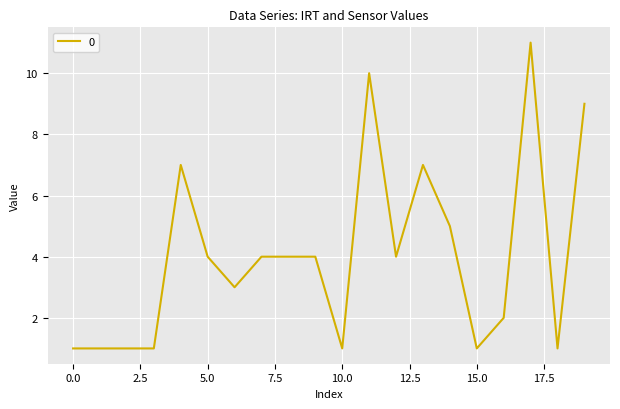

Reading left to right, list all the values displayed in this chart.

1	1	1	1	7	4	3	4	4	4	1	10	4	7	5	1	2	11	1	9